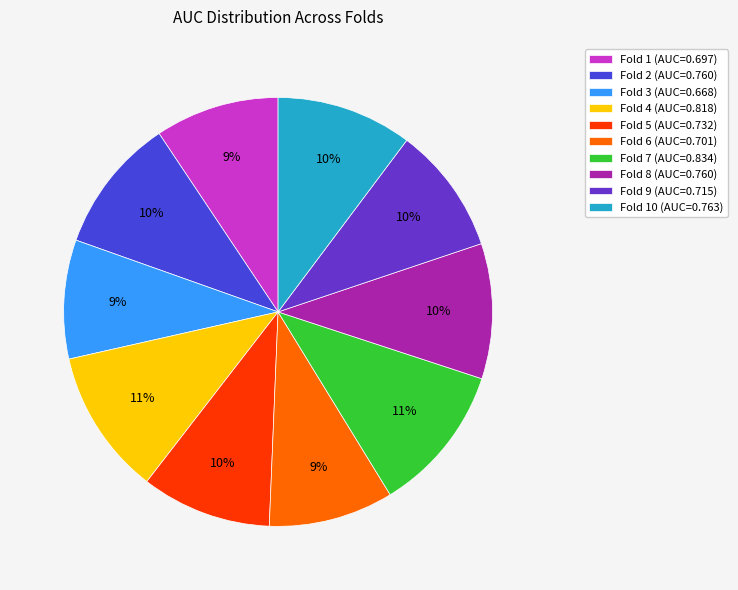

How many segments does this pie chart have?

10